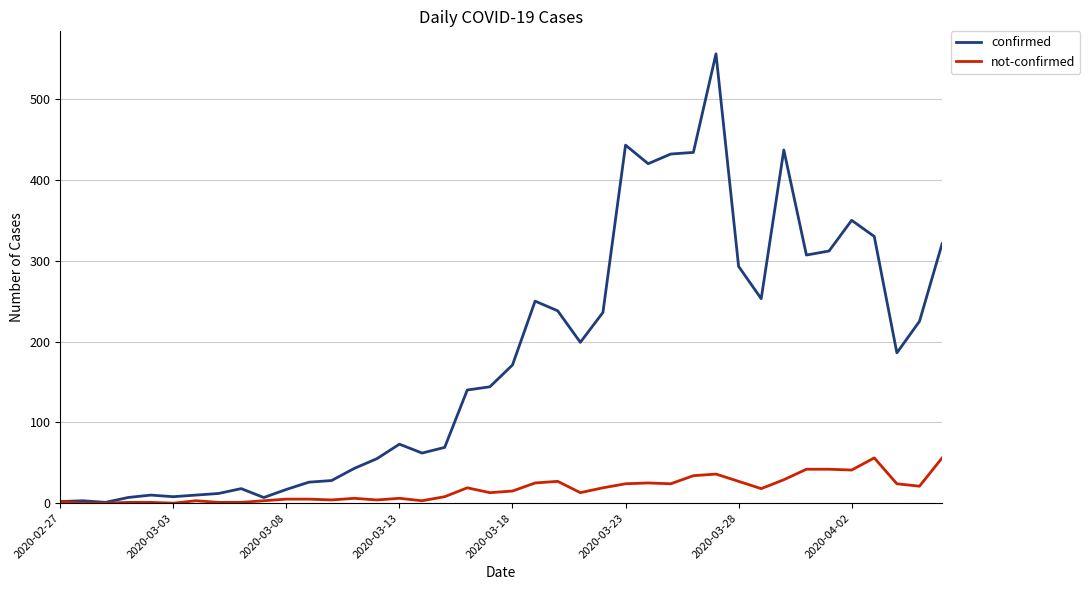

What are all the series names shown in the legend?

confirmed, not-confirmed